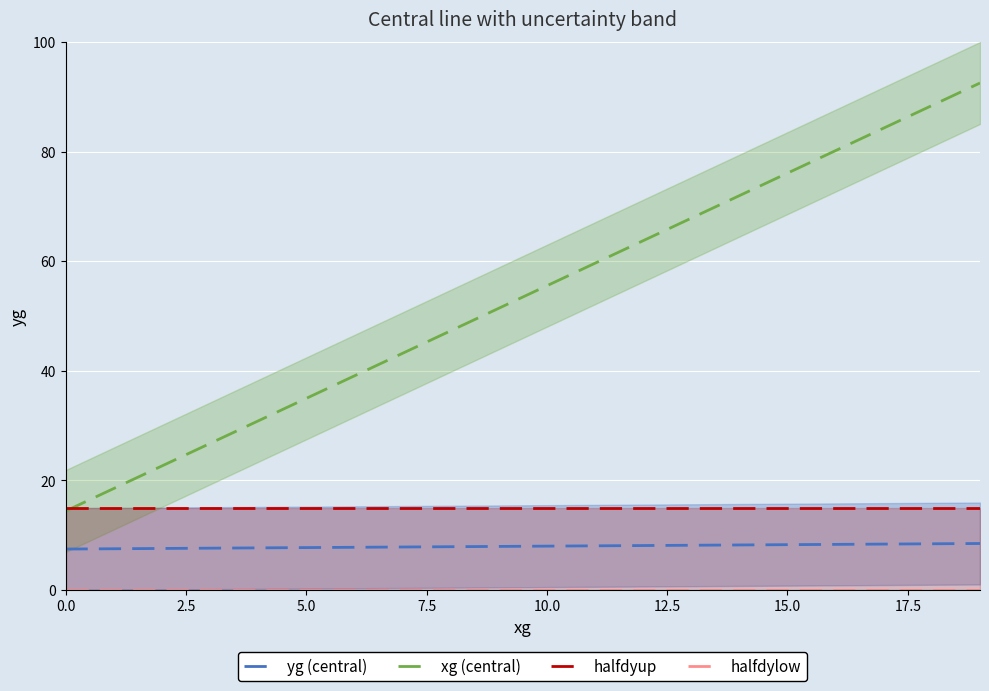

What are all the series names shown in the legend?

yg (central), xg (central), halfdyup, halfdylow